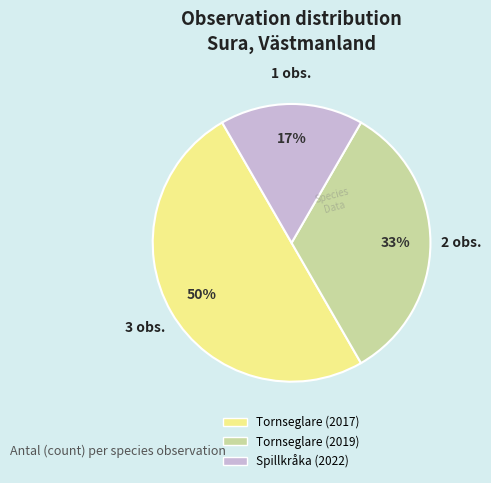

Rank the categories by value from lowest to highest.

Spillkråka (2022), Tornseglare (2019), Tornseglare (2017)